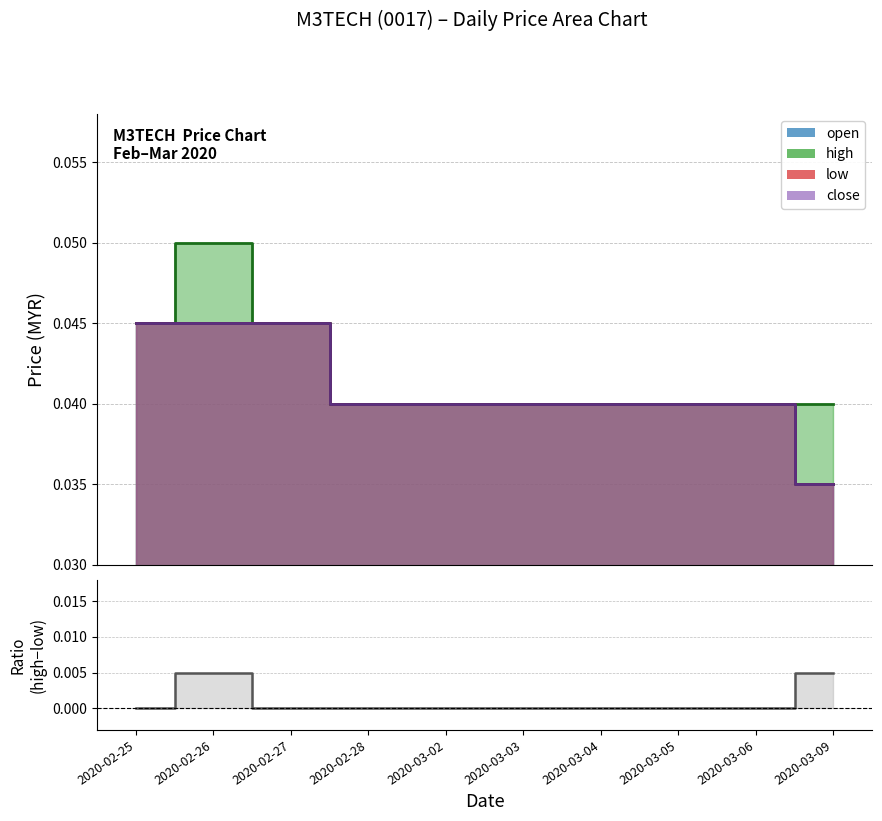

At which label is the value closest to 0?

2020-02-25